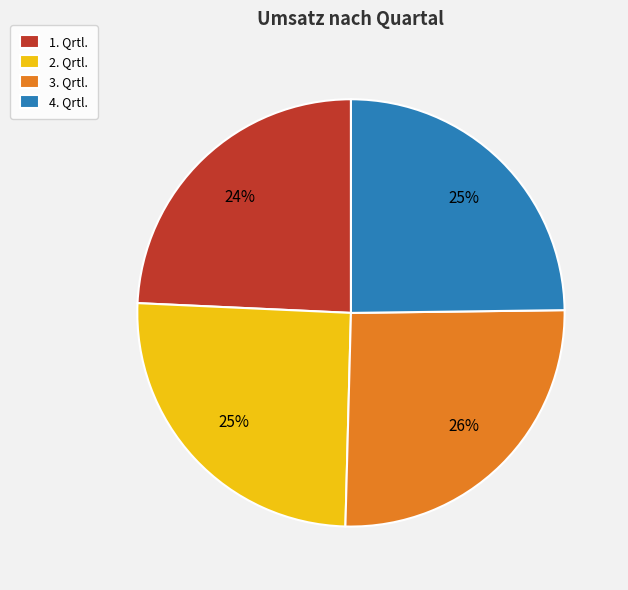

Combined, do 3. Qrtl. and 2. Qrtl. account for over 50%?

Yes